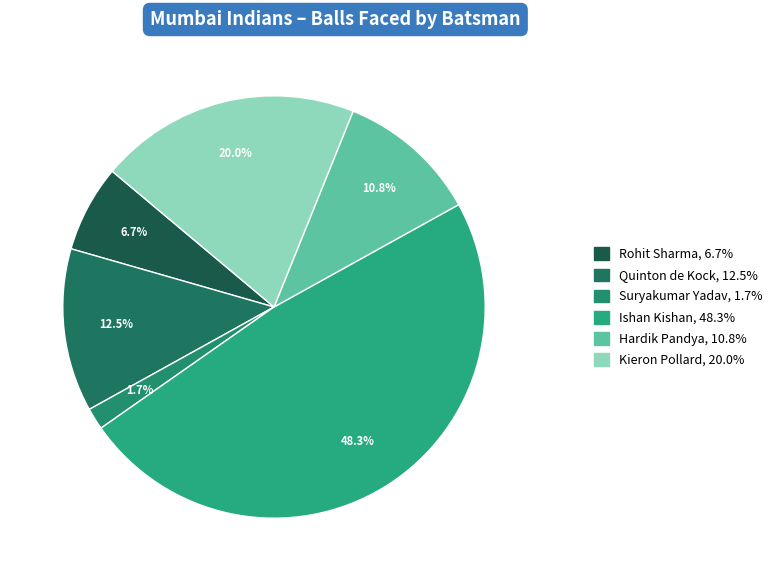

What percentage is NOT represented by Kieron Pollard?

80.0%